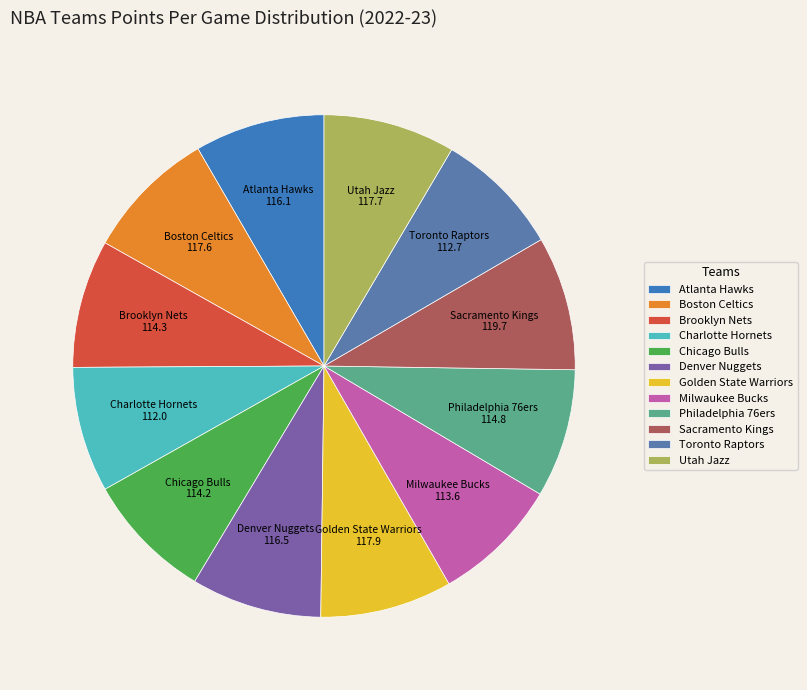

Is the sum of Brooklyn Nets and Boston Celtics greater than half?

No